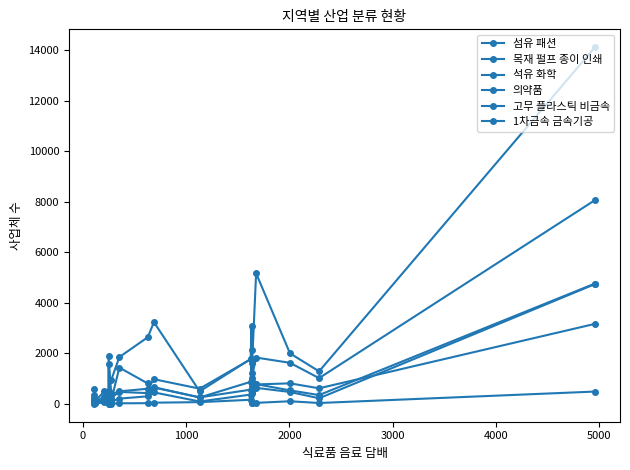

What is the value of the 의약품 point at the 7th from the left?

166